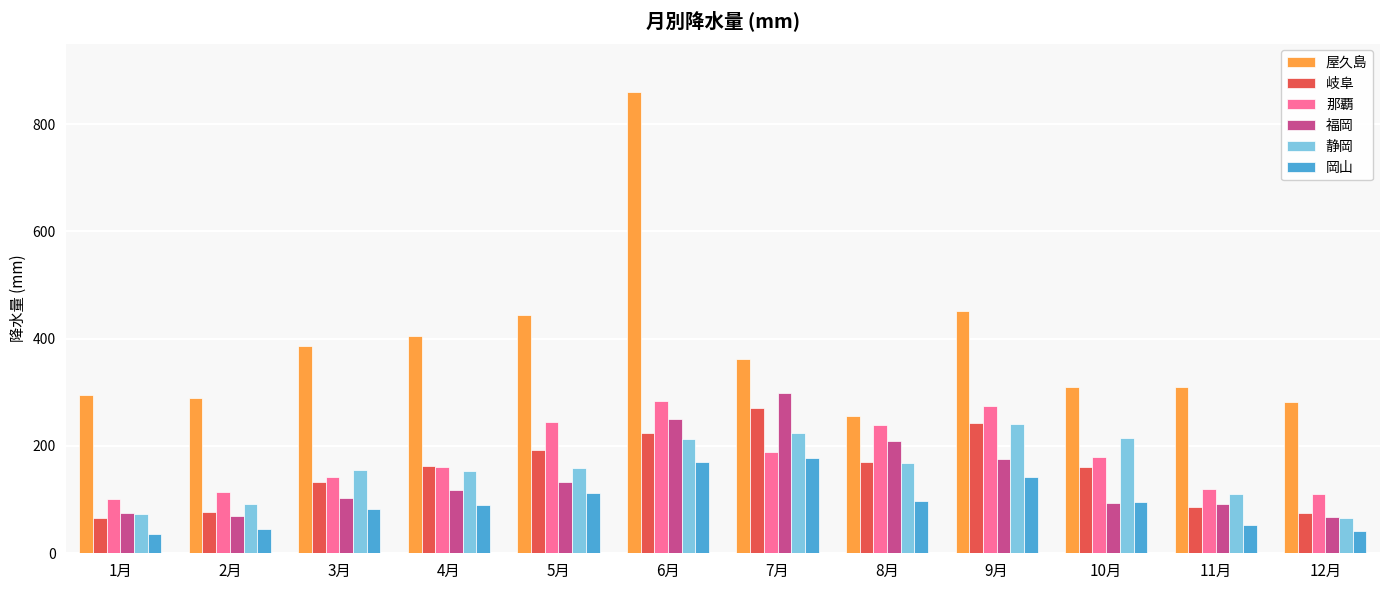

The 岡山 series shows 303.5 at 7月. True or false?

False